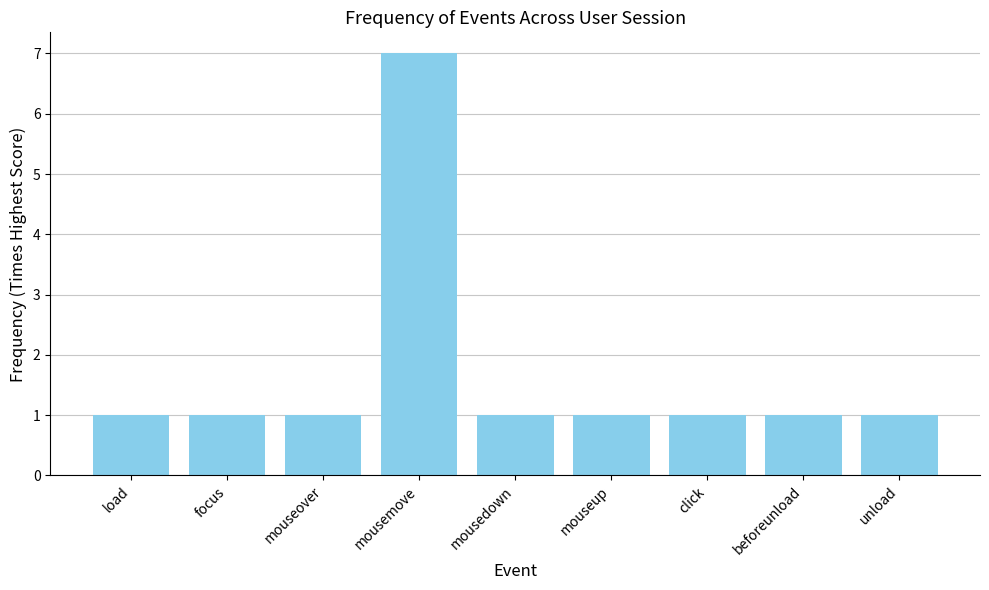

What is the greatest value displayed?

7